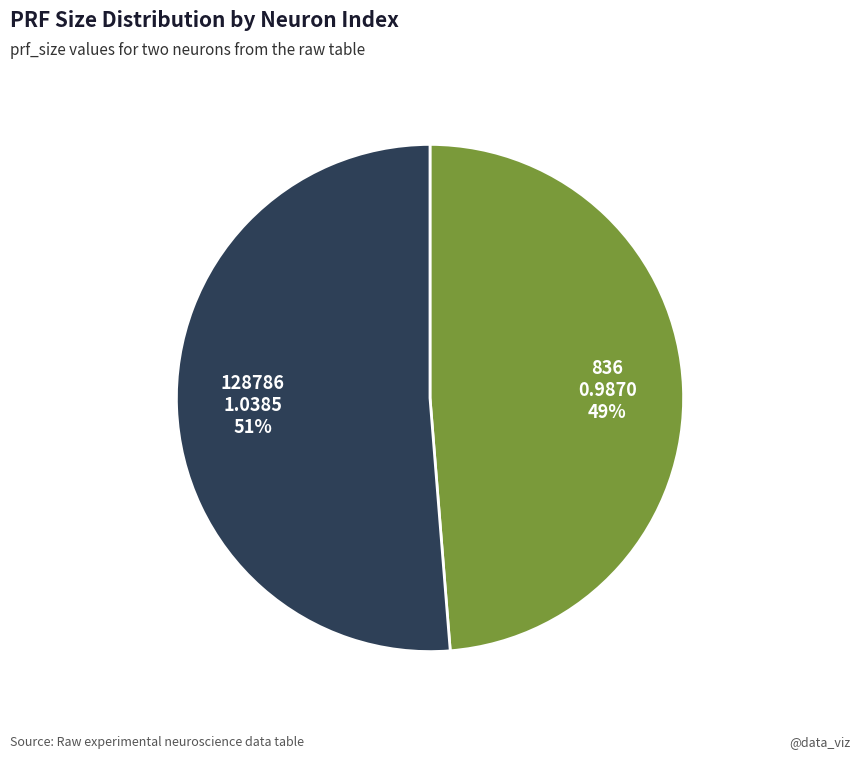

Combined, do 836 and 128786 account for over 50%?

Yes